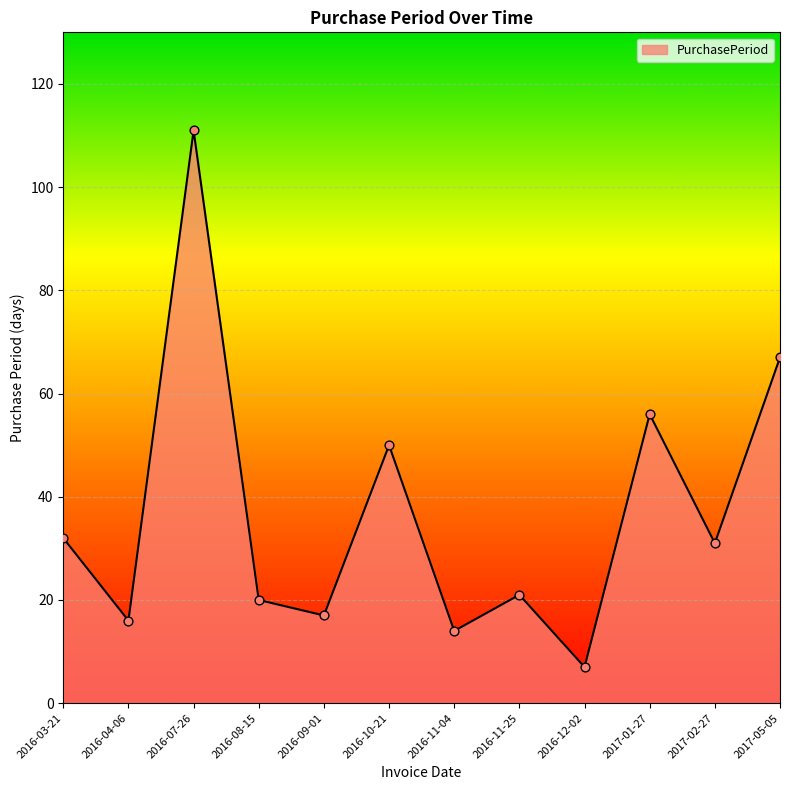

Approximately how many times larger is the value at 2017-01-27 compared to 2016-09-01?

3.3